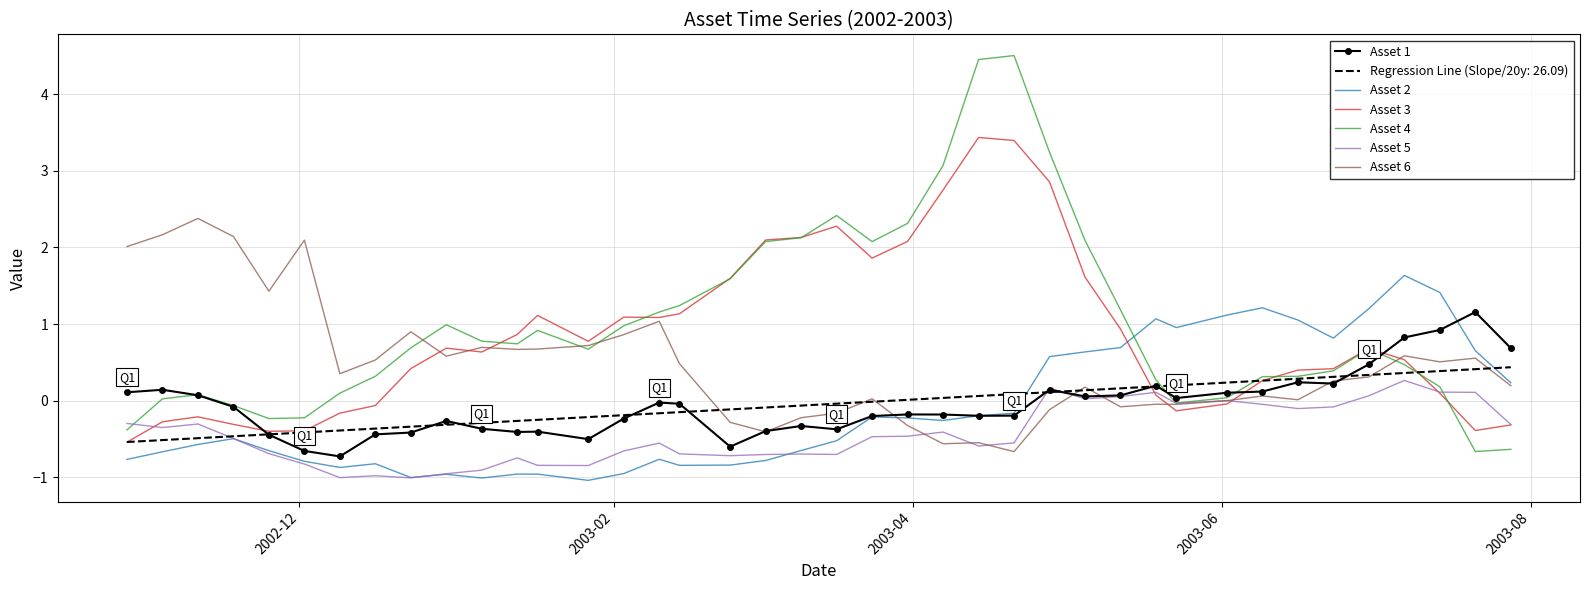

Which series has the largest range (max minus min)?

Asset 4